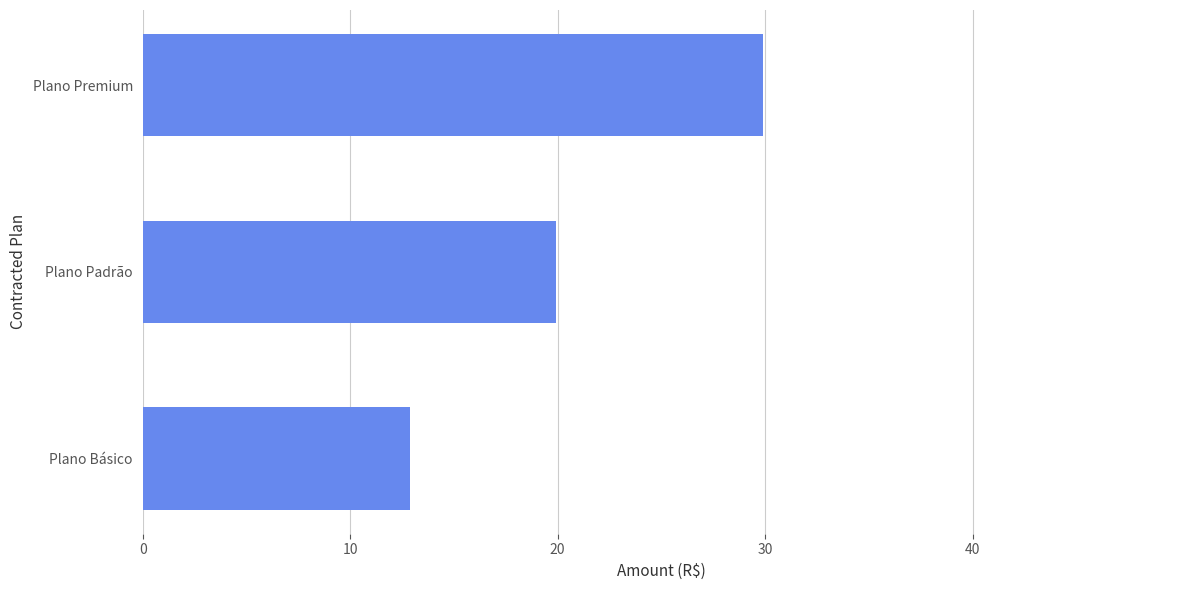

What is the difference between the second highest and minimum values?

7.0